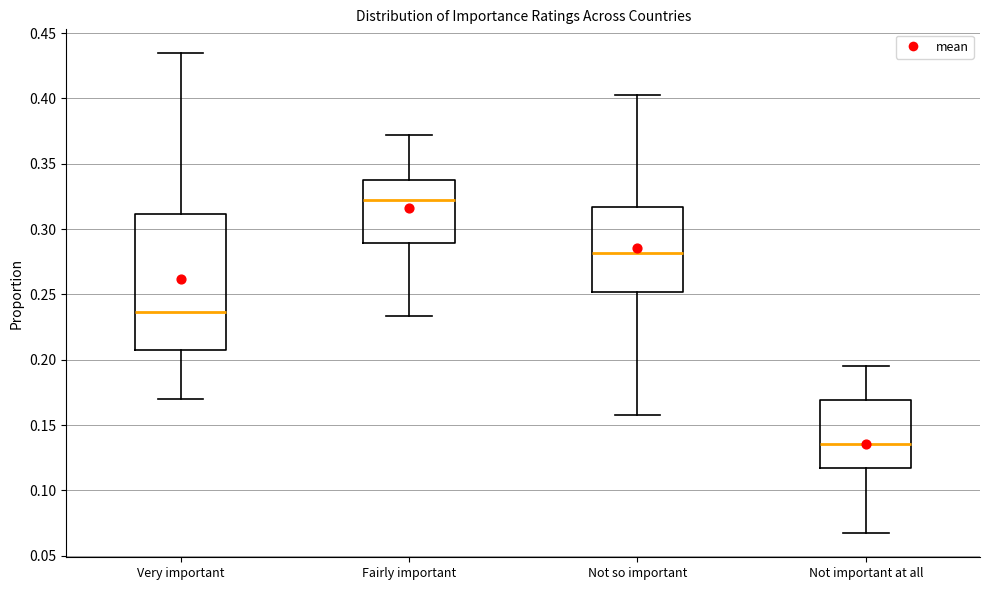

Reading left to right, read every box against the y-axis: the position of its median line, the range the box covers, and the ends of its whiskers. The values are not printed on the chart, so give them approximately, as read against the axis.

Very important: median 0.235, box 0.205 to 0.310, whiskers 0.170 to 0.435
Fairly important: median 0.320, box 0.290 to 0.335, whiskers 0.235 to 0.370
Not so important: median 0.280, box 0.250 to 0.315, whiskers 0.160 to 0.400
Not important at all: median 0.135, box 0.115 to 0.170, whiskers 0.065 to 0.195